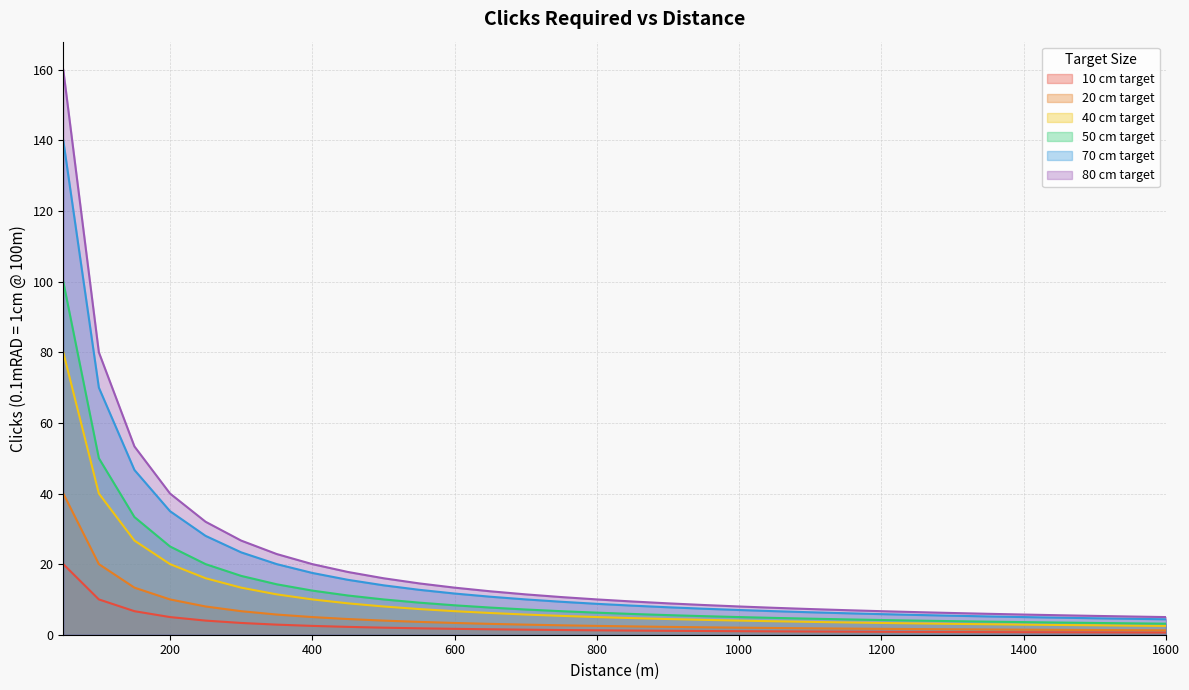

True or false: 80 cm target has more than 0 interior local peaks.

False